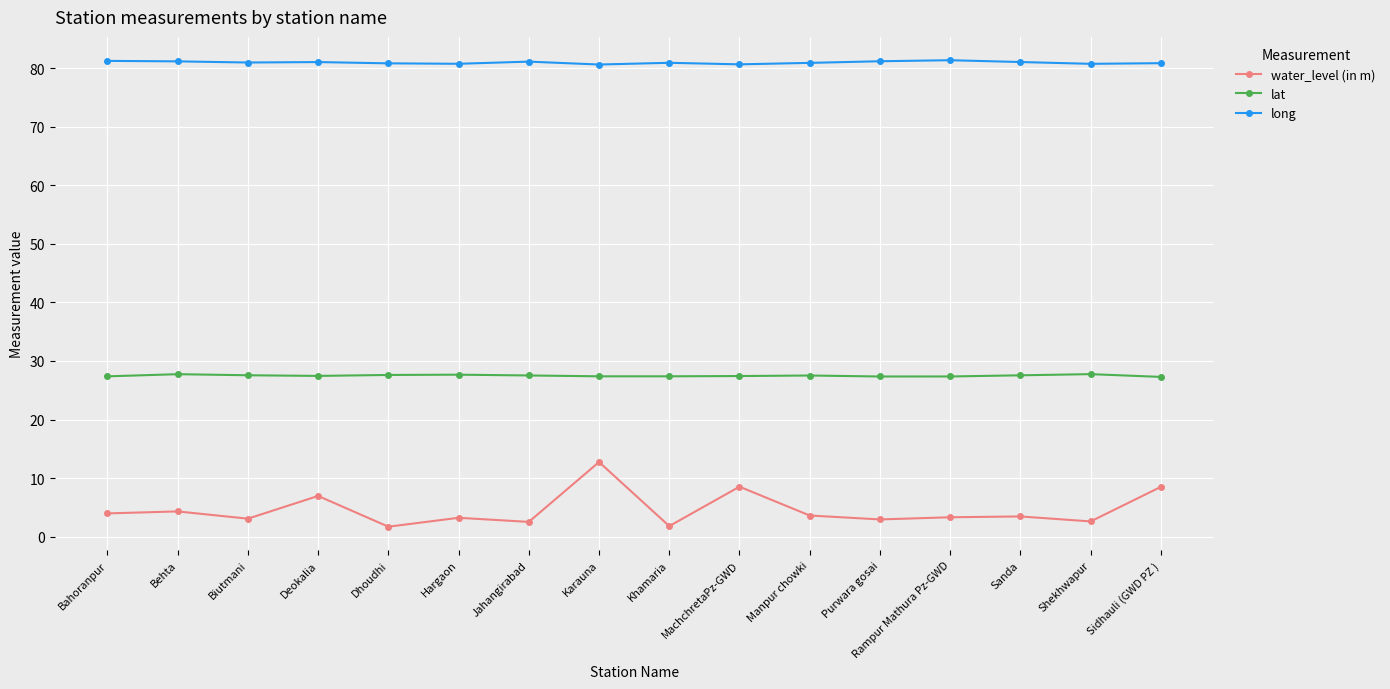

Which series has the largest range (max minus min)?

water_level (in m)